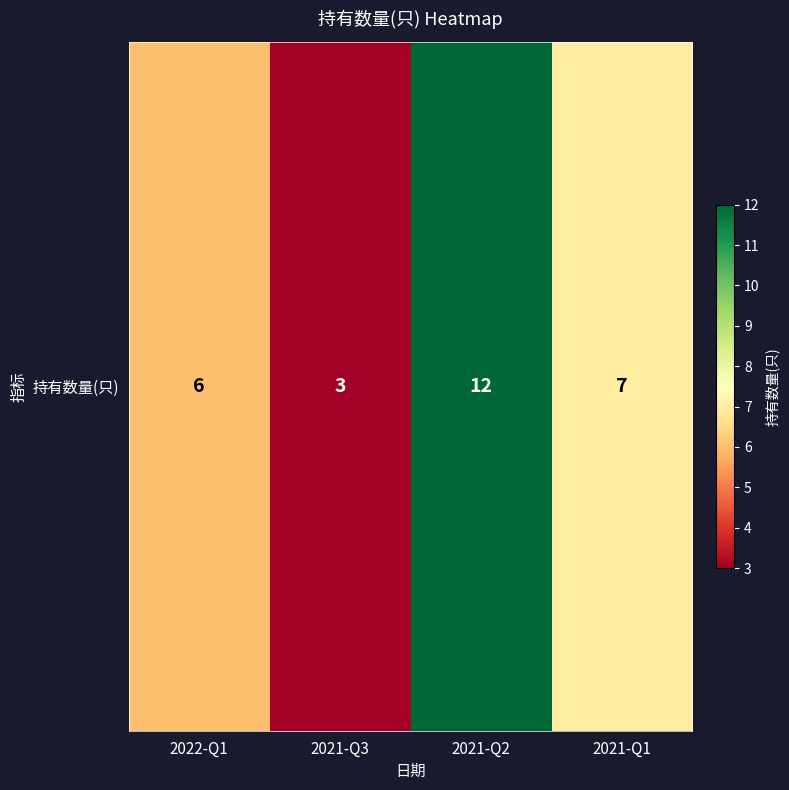

Which label corresponds to the smallest value in the chart?

2021-Q3